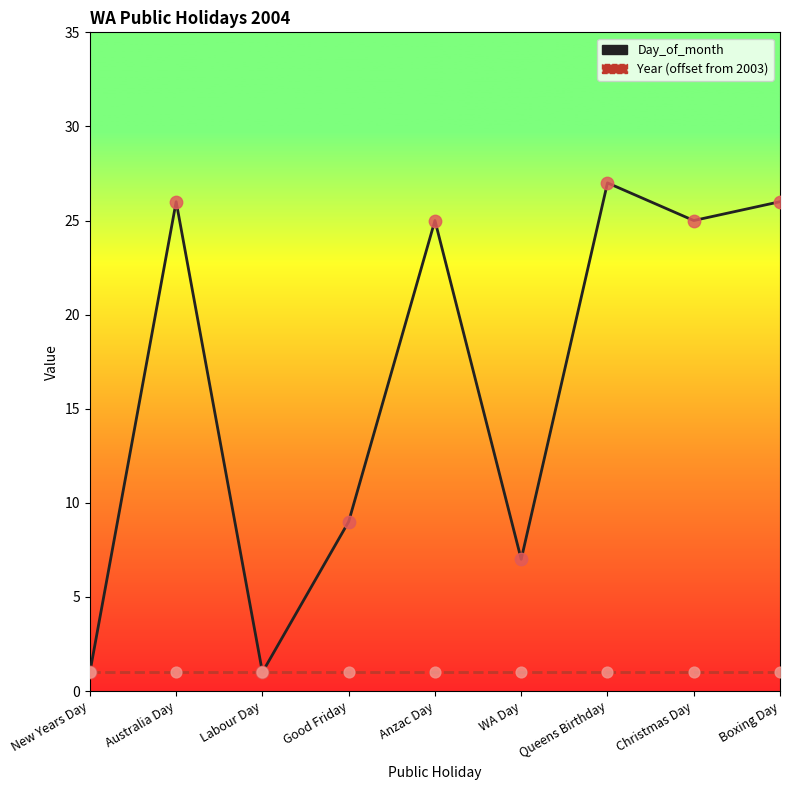

What is the total value across all series at Anzac Day?

26